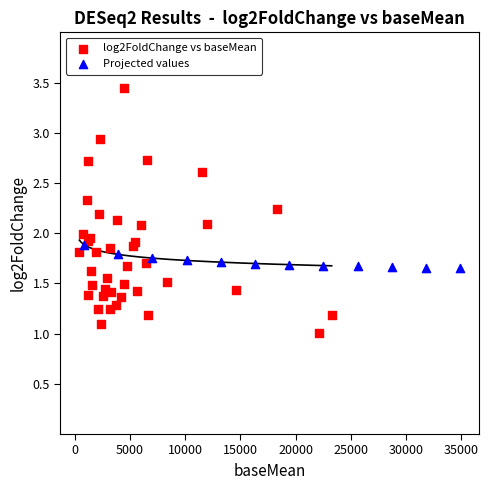

Which series has the widest spread of Y values?

log2FoldChange vs baseMean